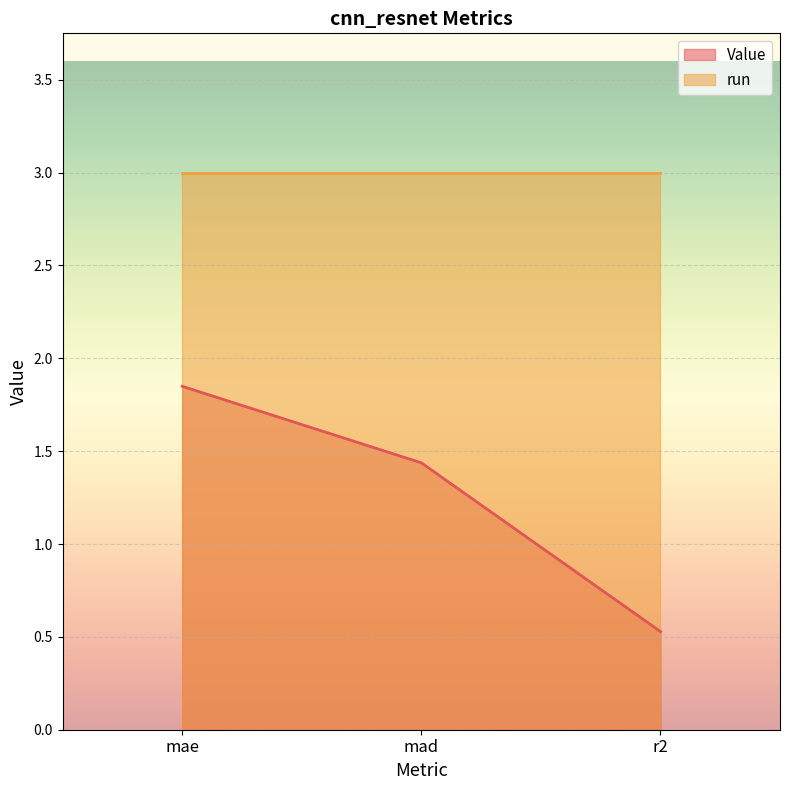

How many data points are less than 1?

1